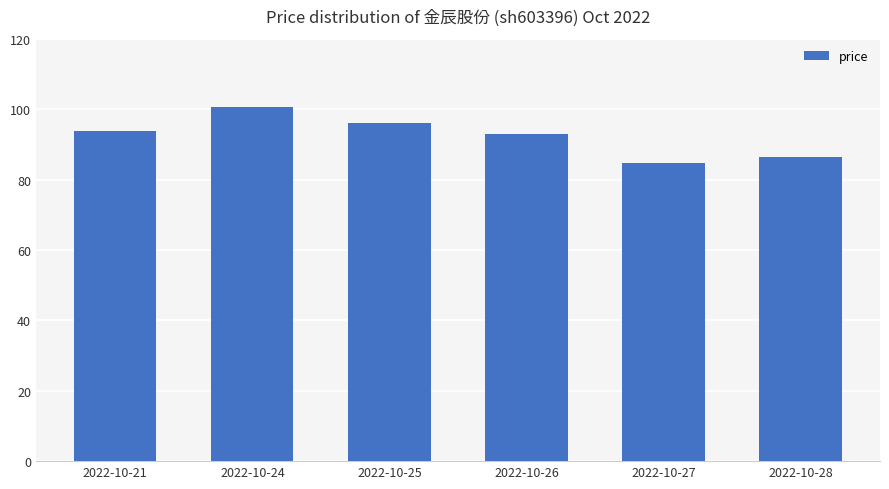

Is it true that the value at 2022-10-21 is 93.8?

True